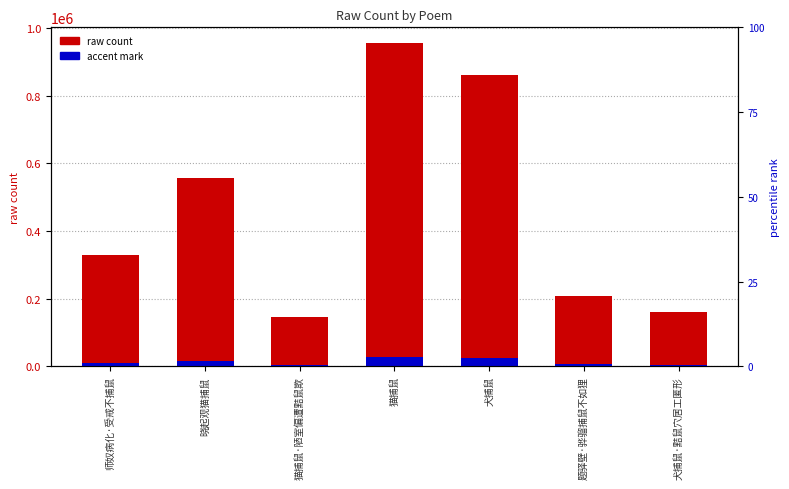

What is the sum of the accent mark values at 师奴病化·受戒不捕鼠 and 猫捕鼠?

38510.4